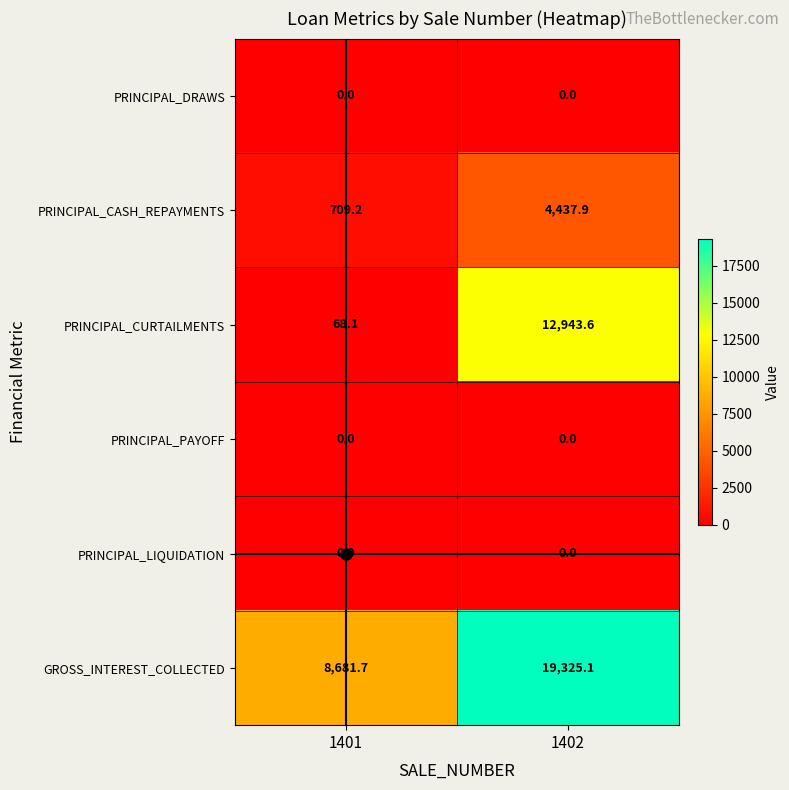

What is the sum of all GROSS_INTEREST_COLLECTED values?

28006.8